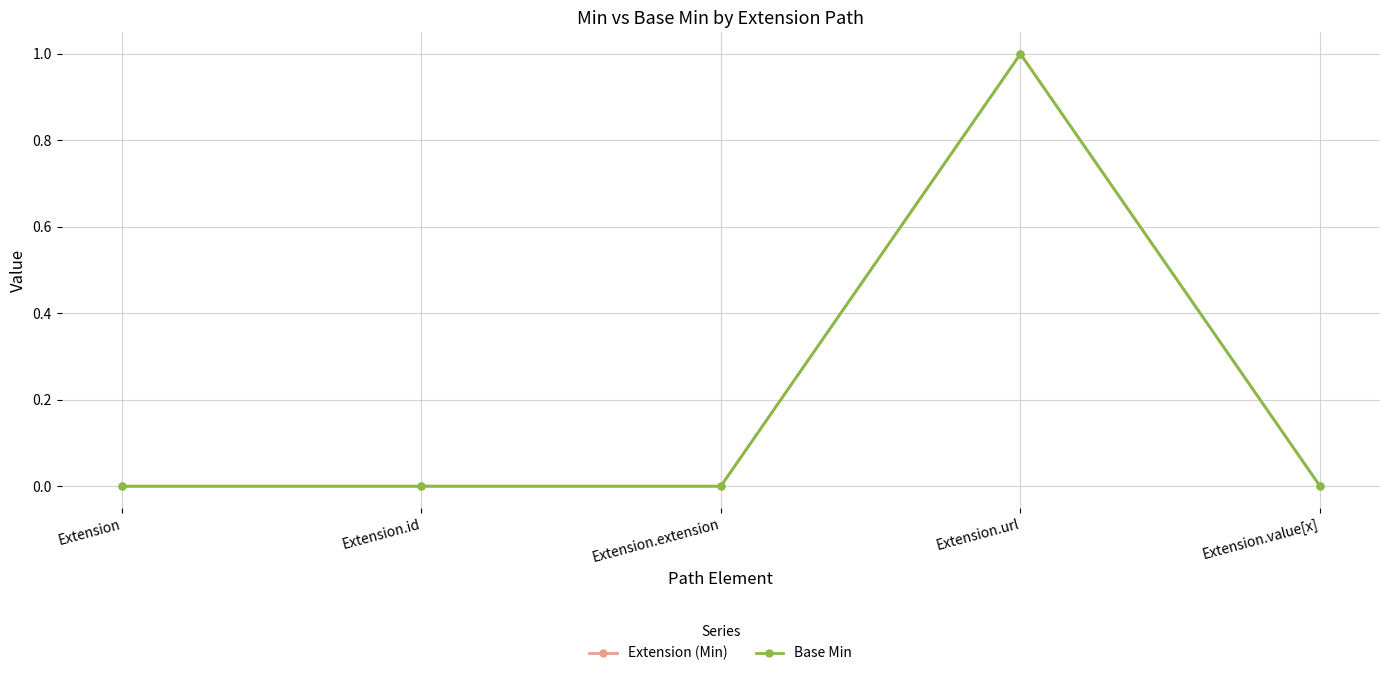

Is this an area chart (filled region under the line)?

No